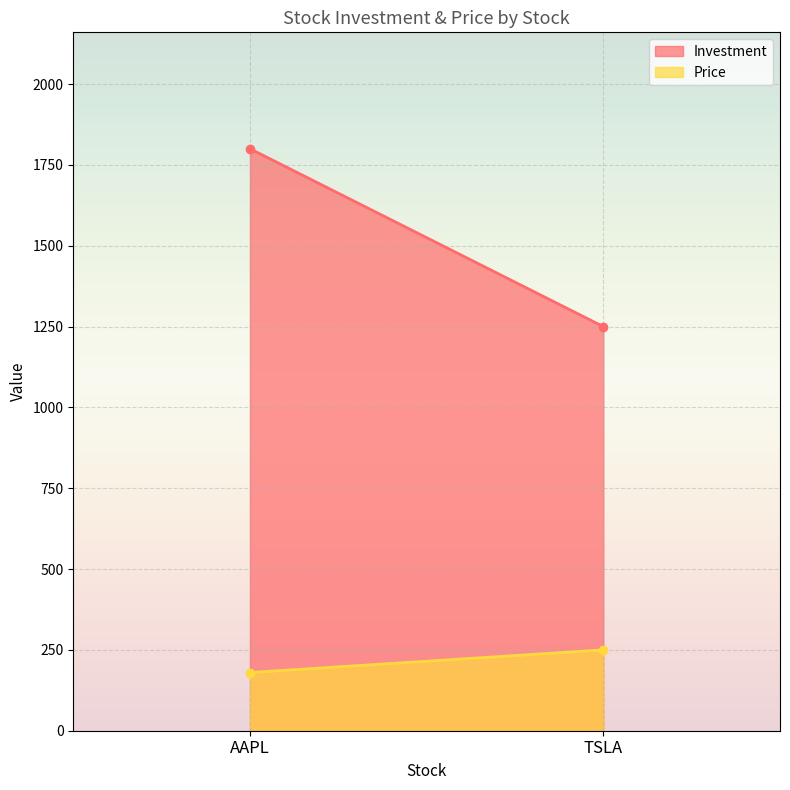

Read the Investment value at AAPL, to the nearest 50.

1800